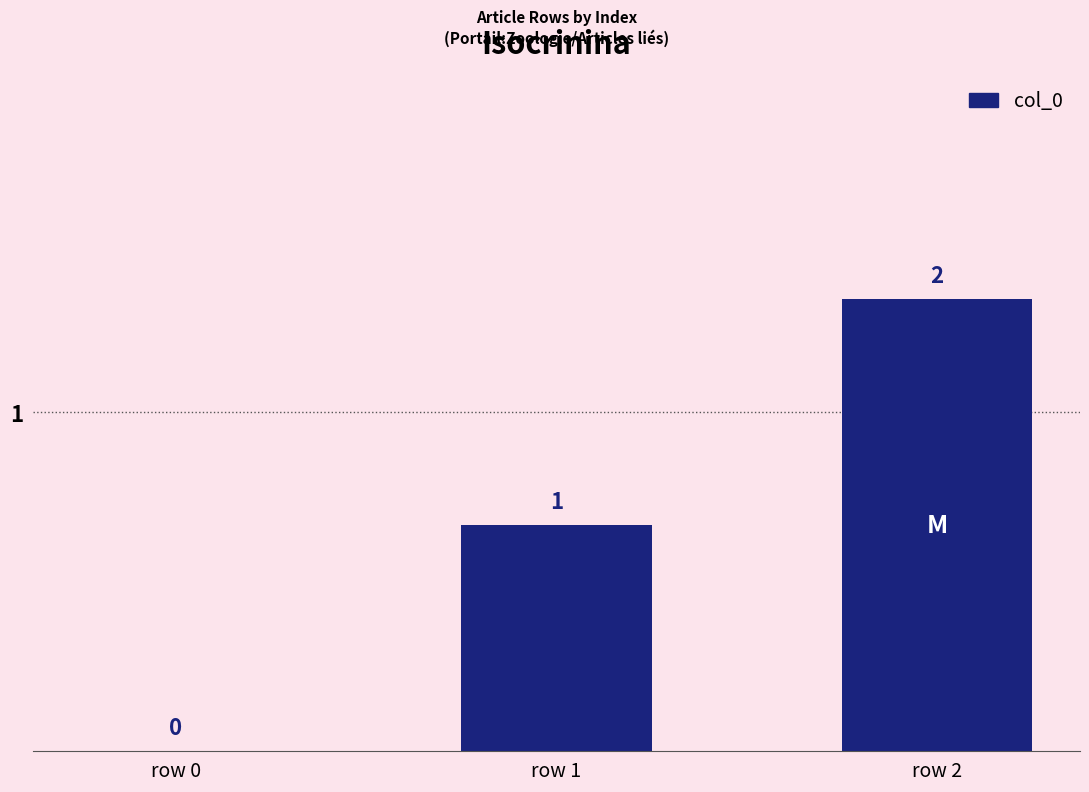

What is the average value?

1